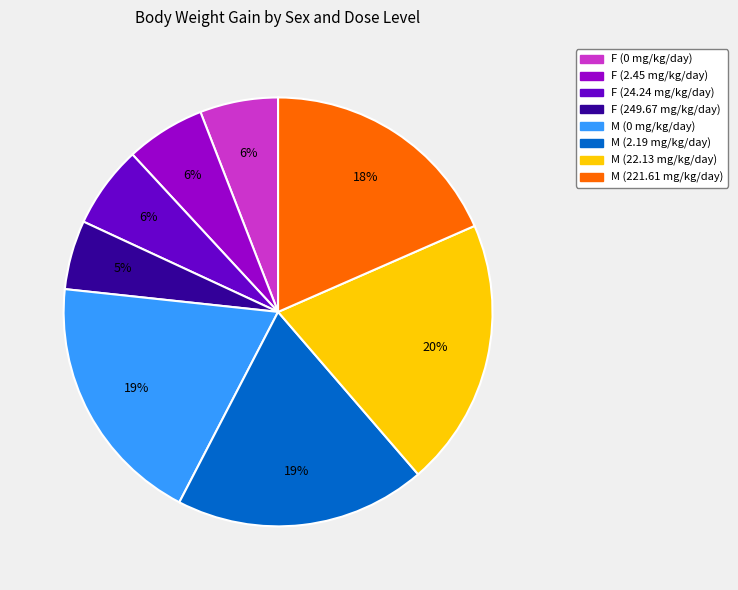

To the nearest percent, what is the average slice percentage?

12%